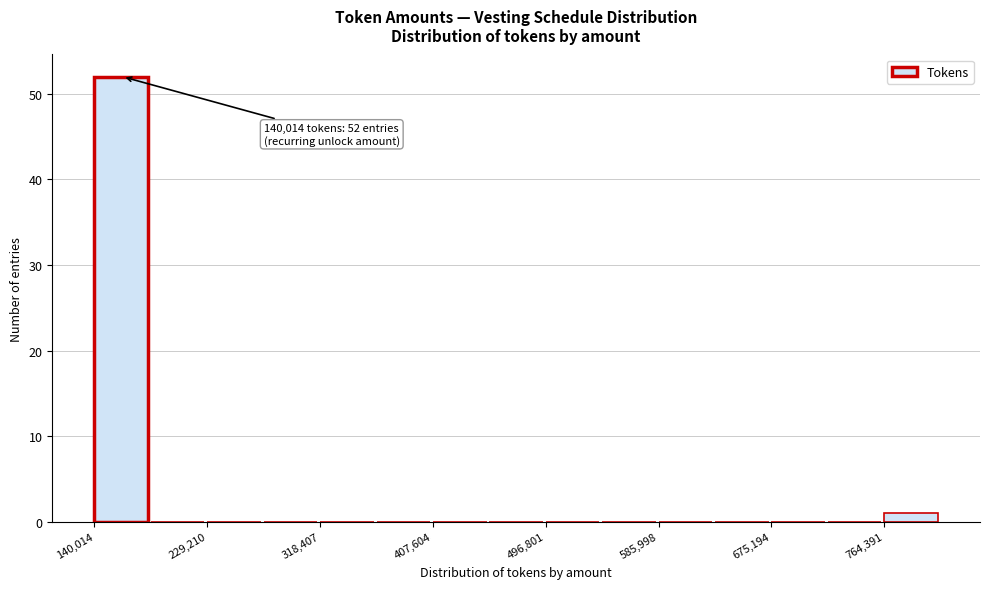

Which range on the x-axis has the tallest bar?

140000 to 180000